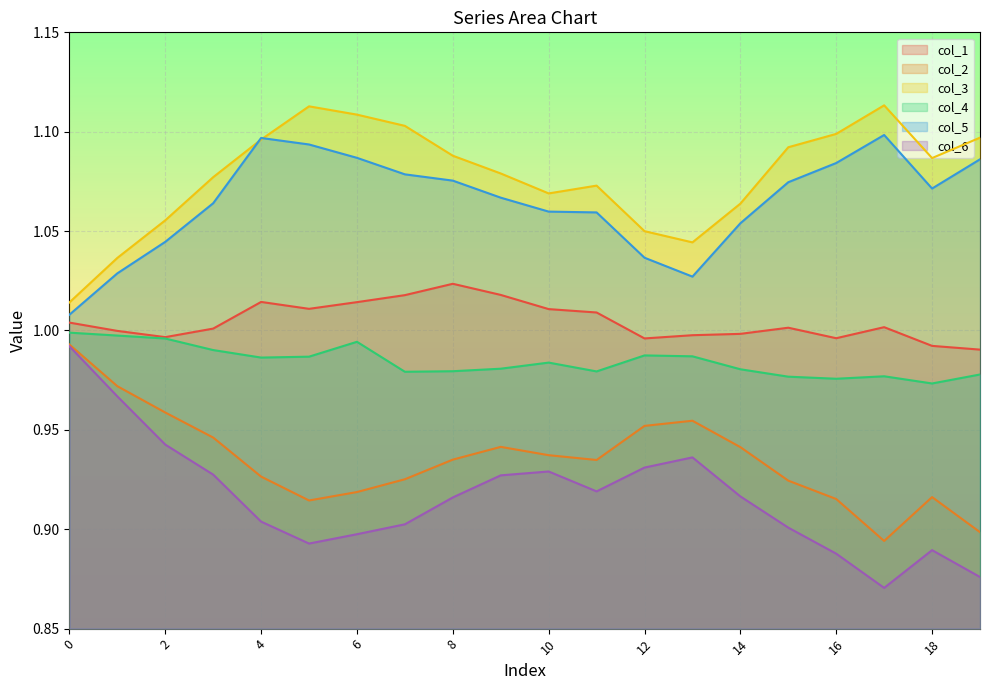

At which category is the sum across all series the highest?

4